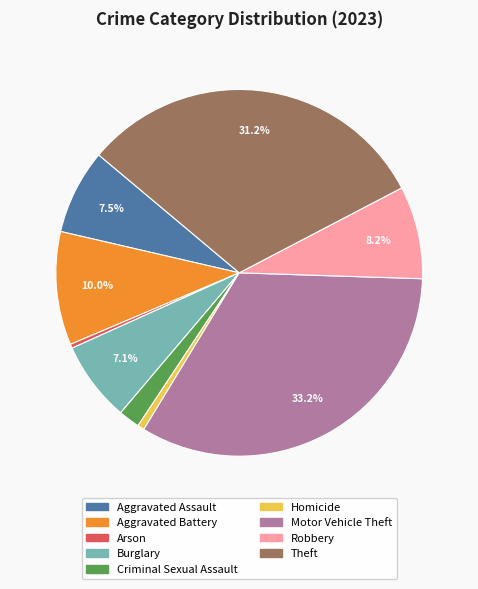

What is the largest slice in the pie chart?

Motor Vehicle Theft